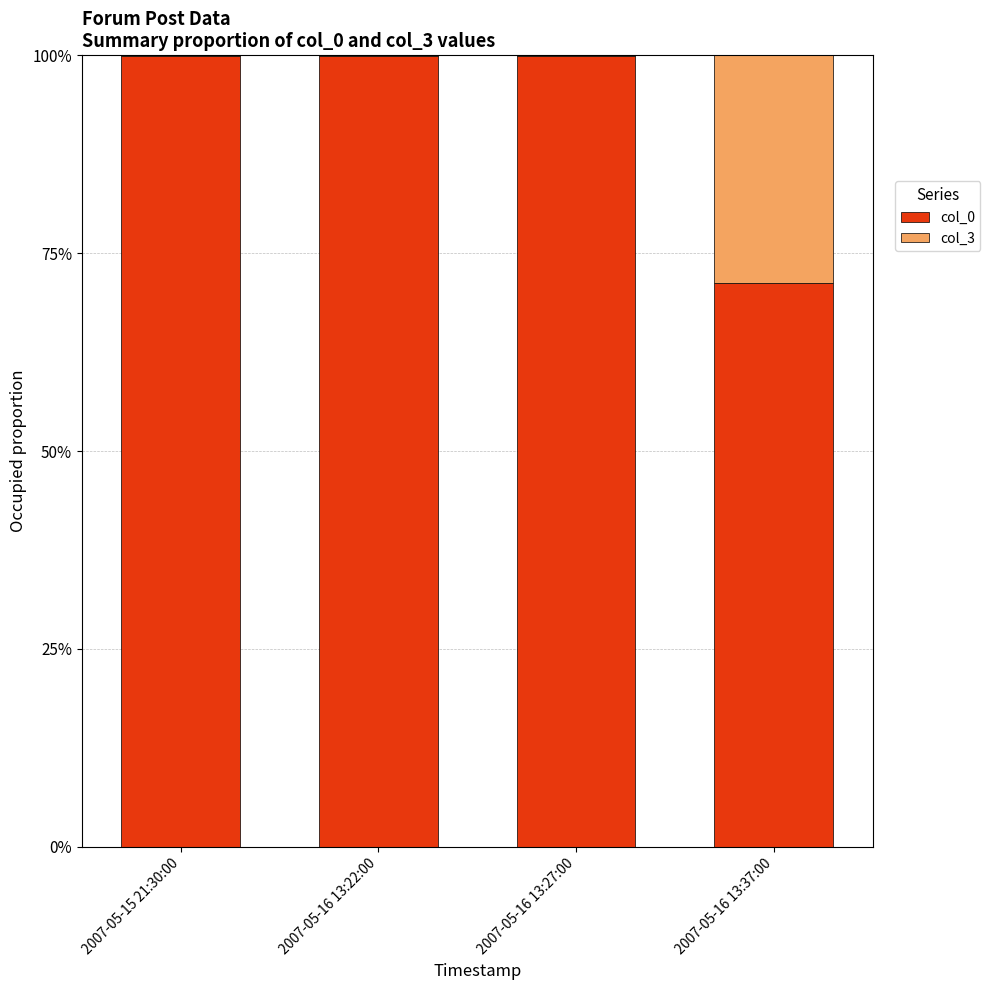

The col_0 series shows 169.5 at 2007-05-16 13:27:00. True or false?

False